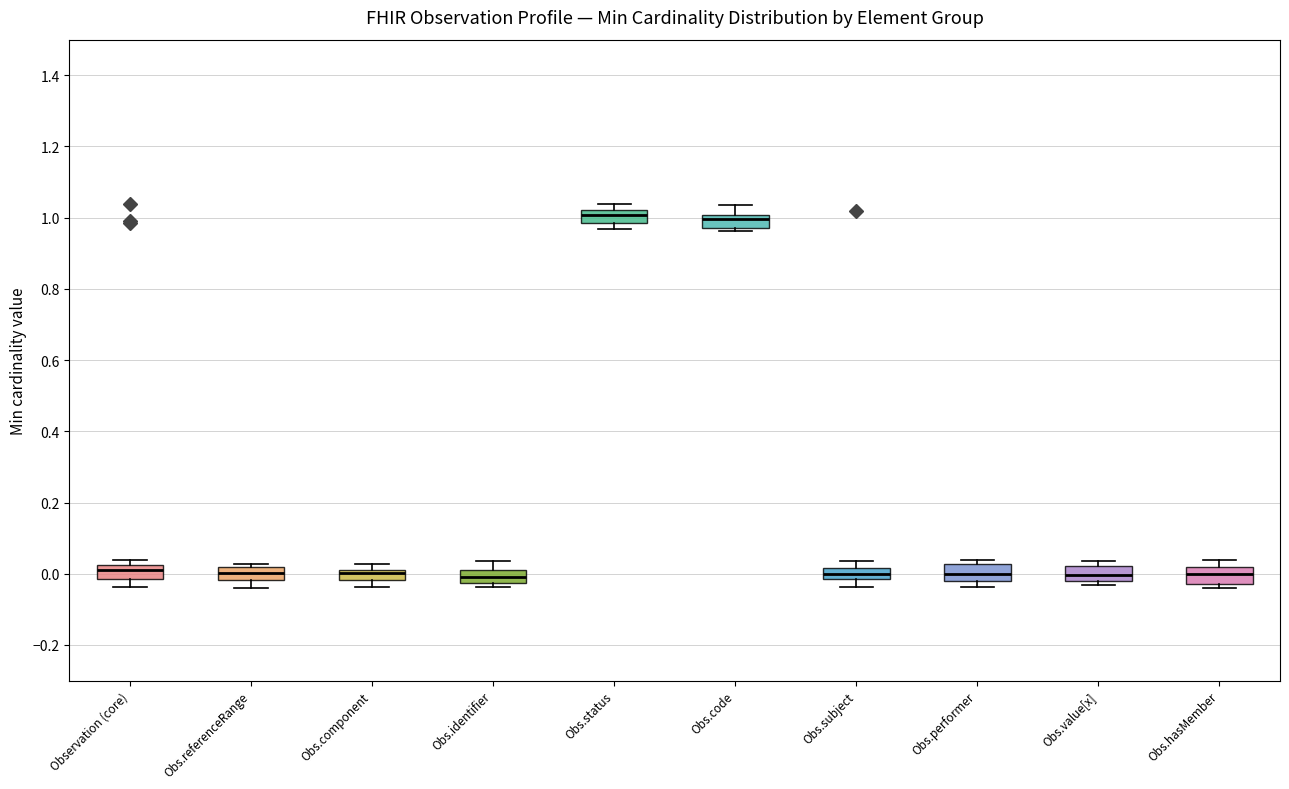

Where is the lower edge of the box for Obs.identifier on the y-axis? The values are not printed on the chart, so give them approximately, as read against the axis.

-0.02